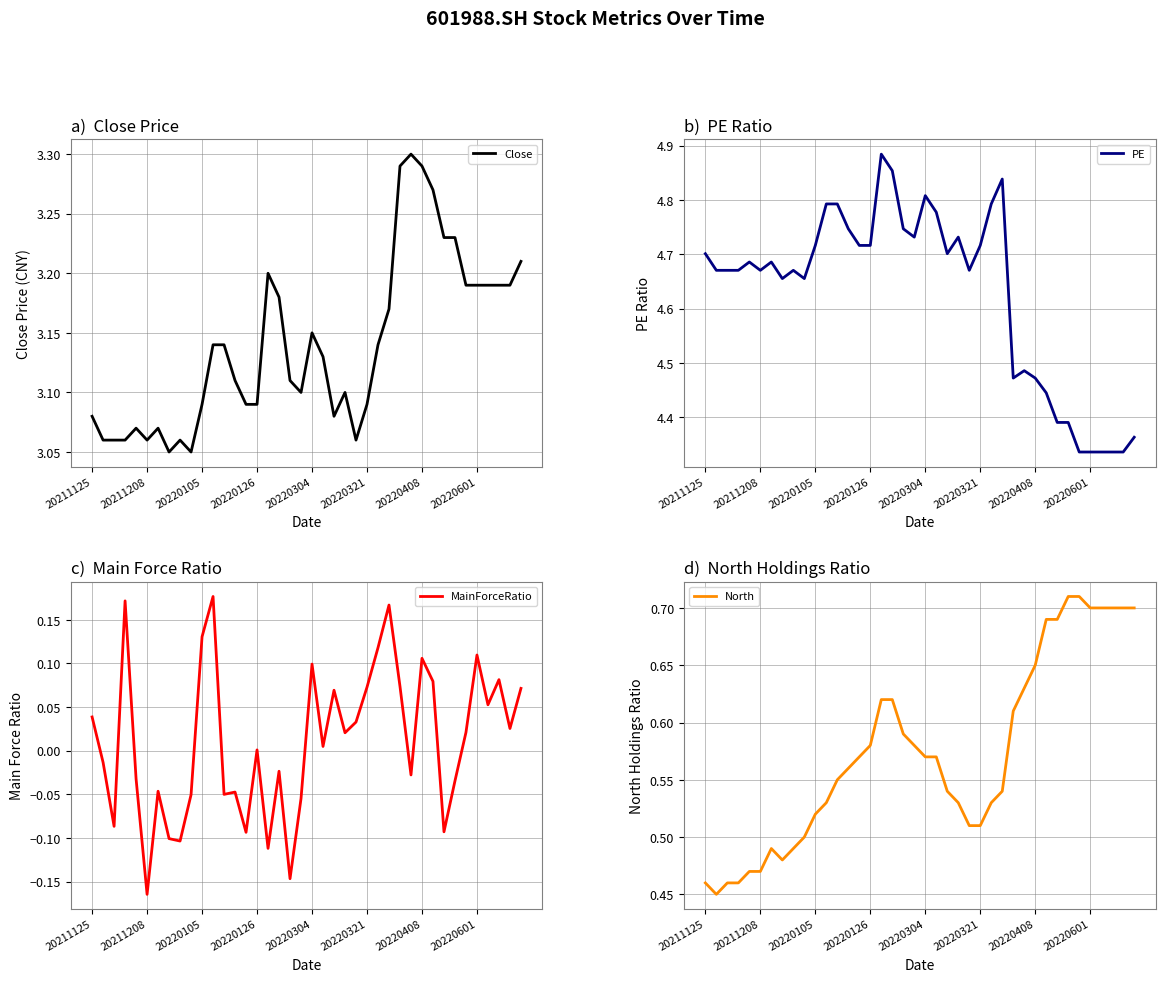

True or false: North and Close cross at least once.

False